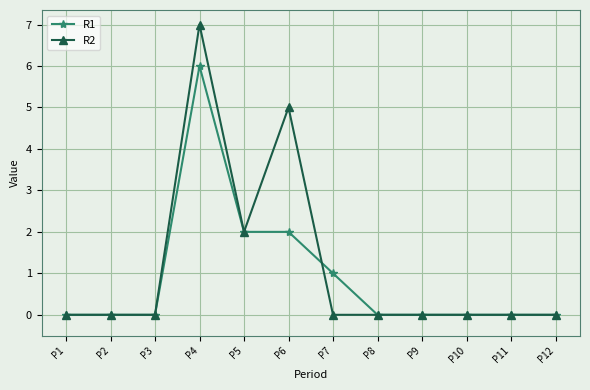

The value of R1 at P4 is 6. True or false?

True